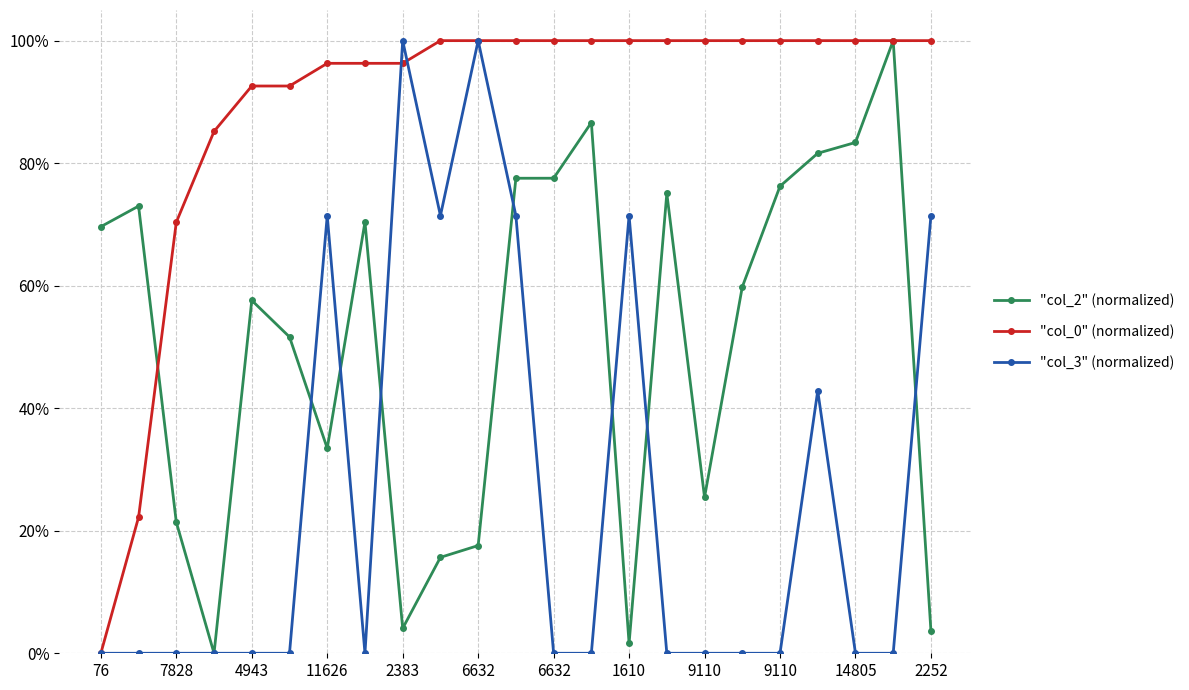

Rank the series by their maximum value, from highest to lowest.

"col_2" (normalized), "col_0" (normalized), "col_3" (normalized)